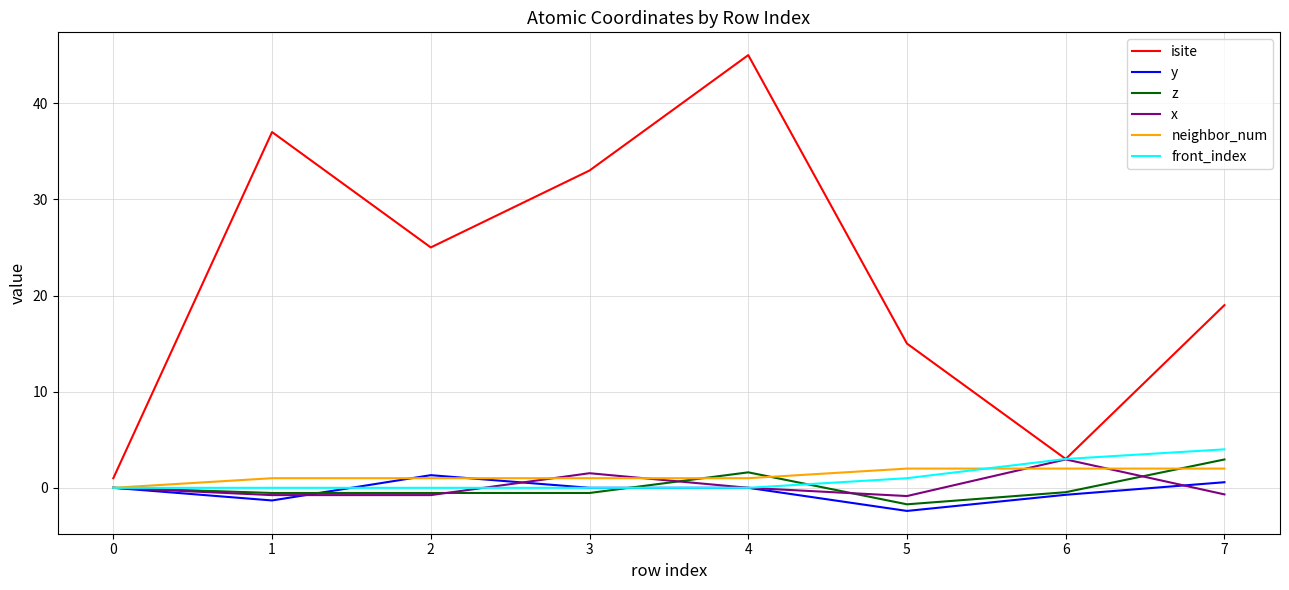

Which series has the largest range (max minus min)?

isite